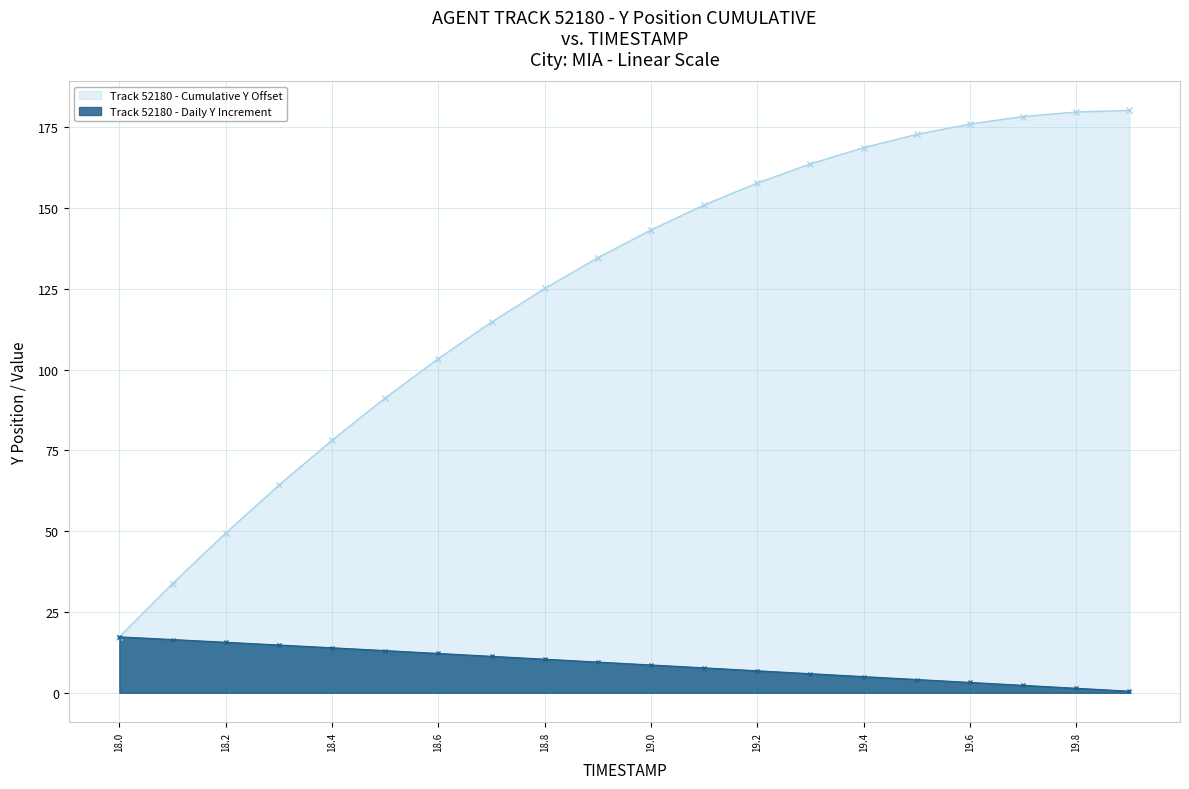

What position from the left is 18.0?

1